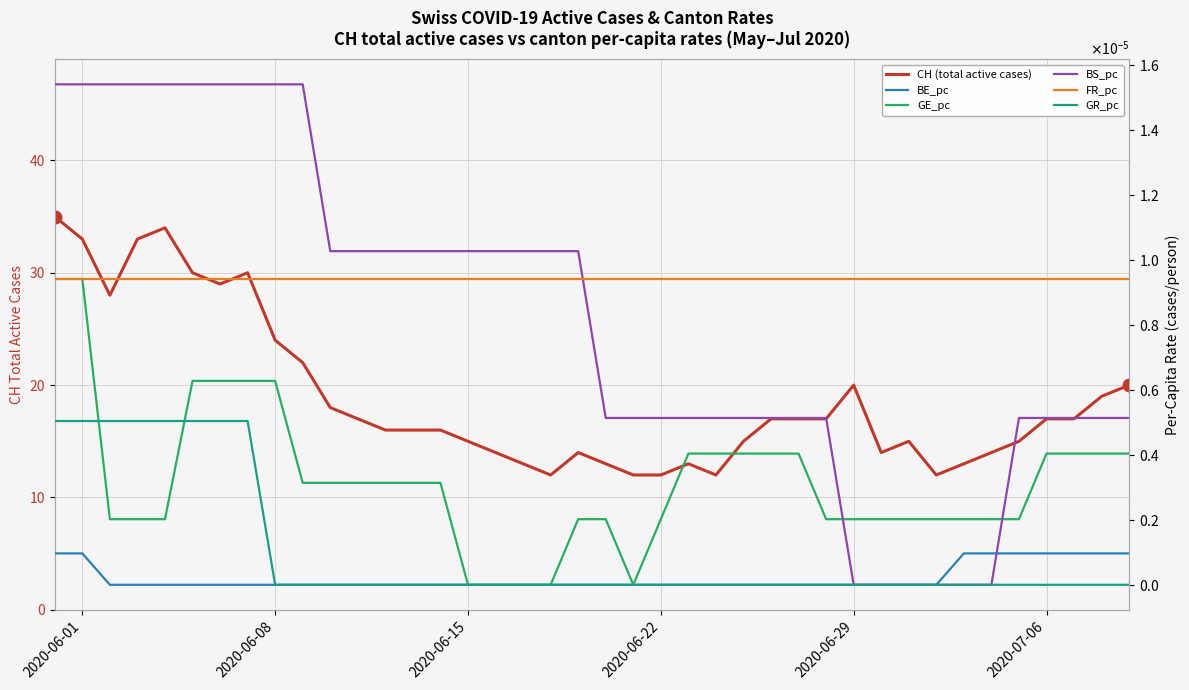

True or false: BS_pc and GR_pc cross at least once.

False